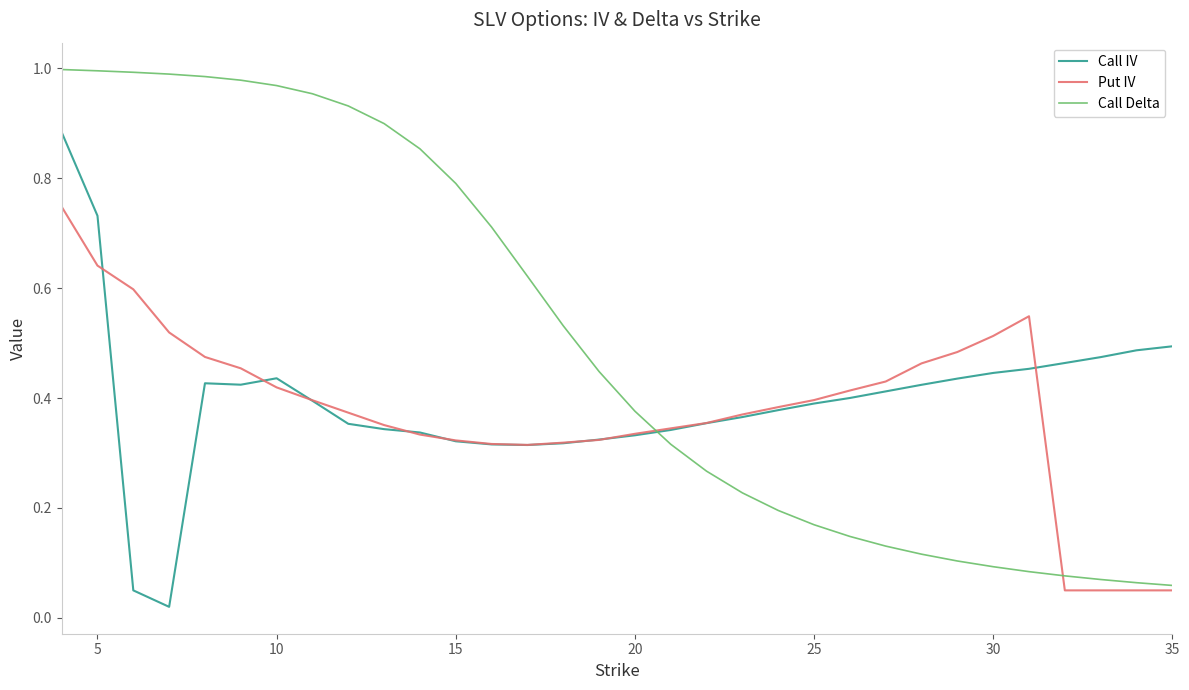

Does the chart have visible grid lines?

No